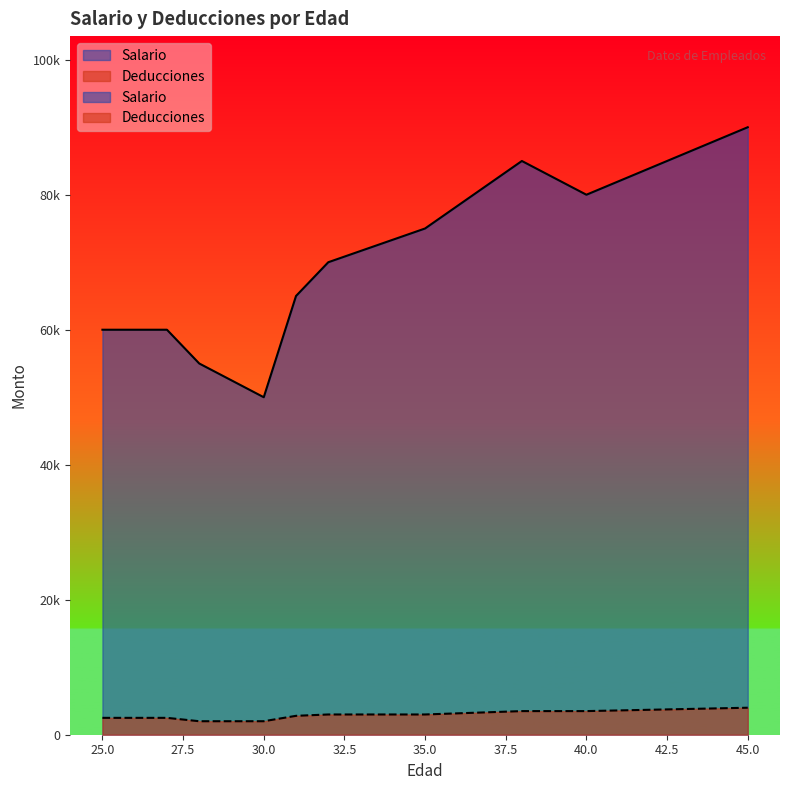

The Salario series shows 55000 at 28. True or false?

True